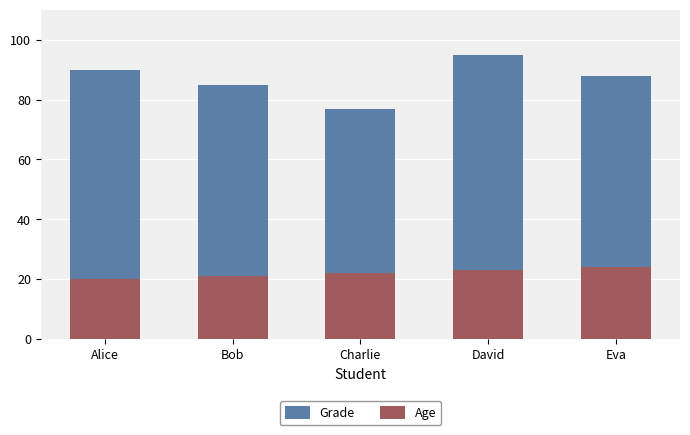

Which category has the lowest value across all series?

Alice